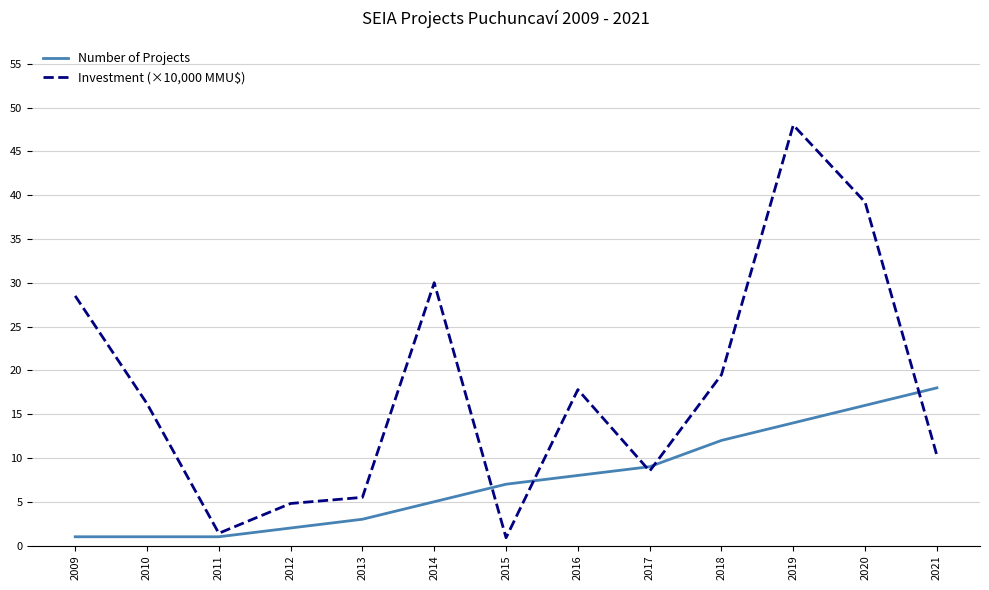

At which label is Number of Projects closest to 9?

2017